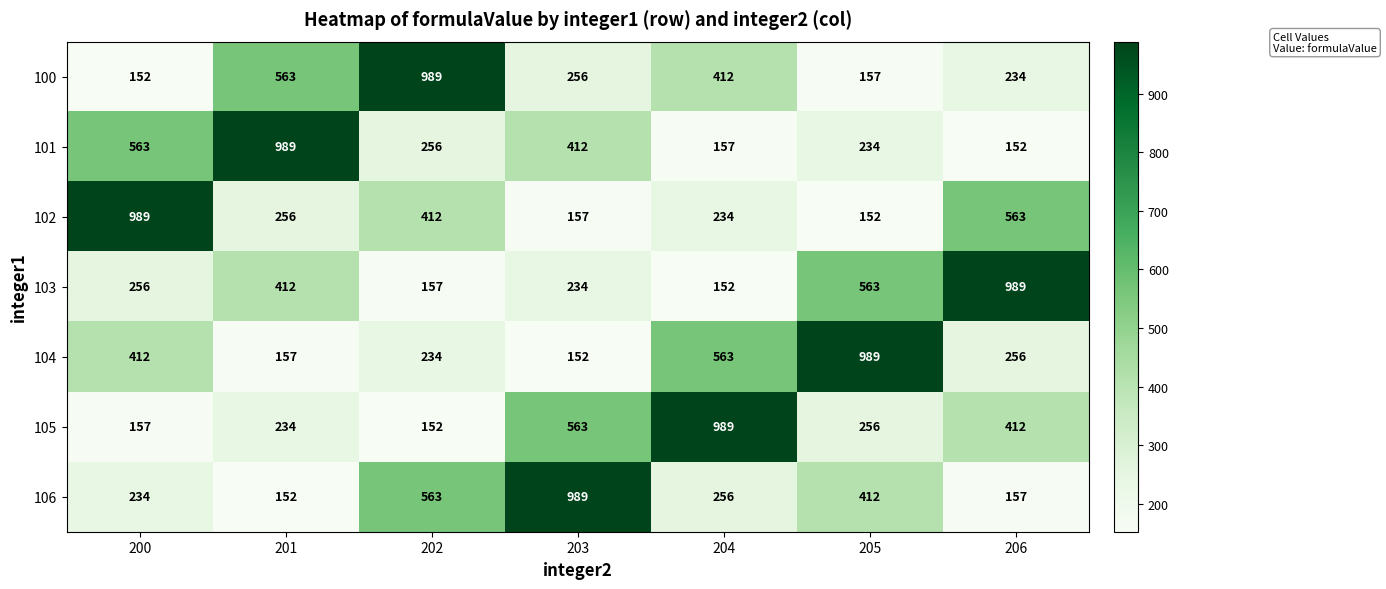

Which category has the highest value in the 100 series?

202